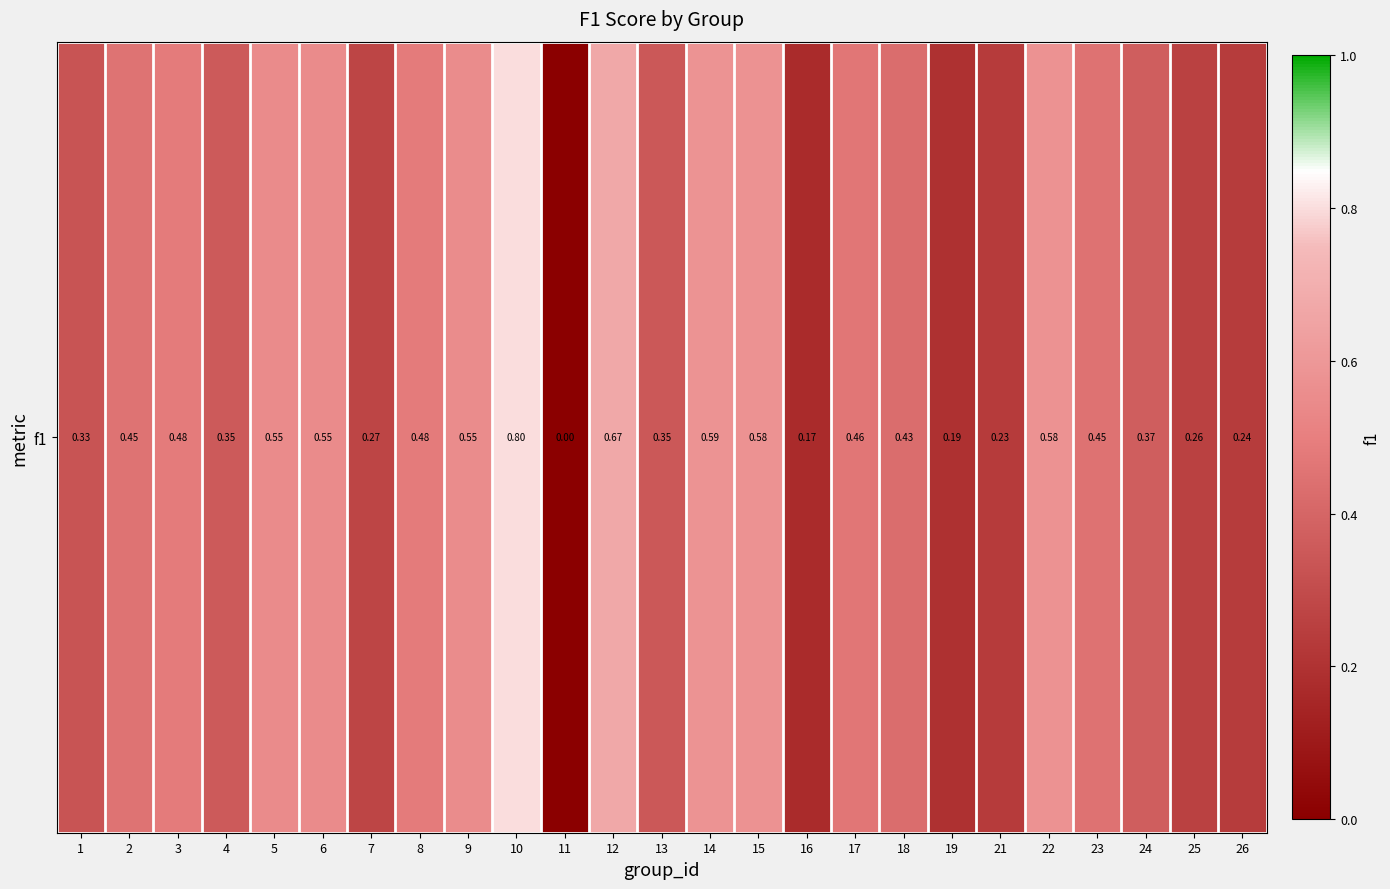

The value at 23 is 0.2. True or false?

False